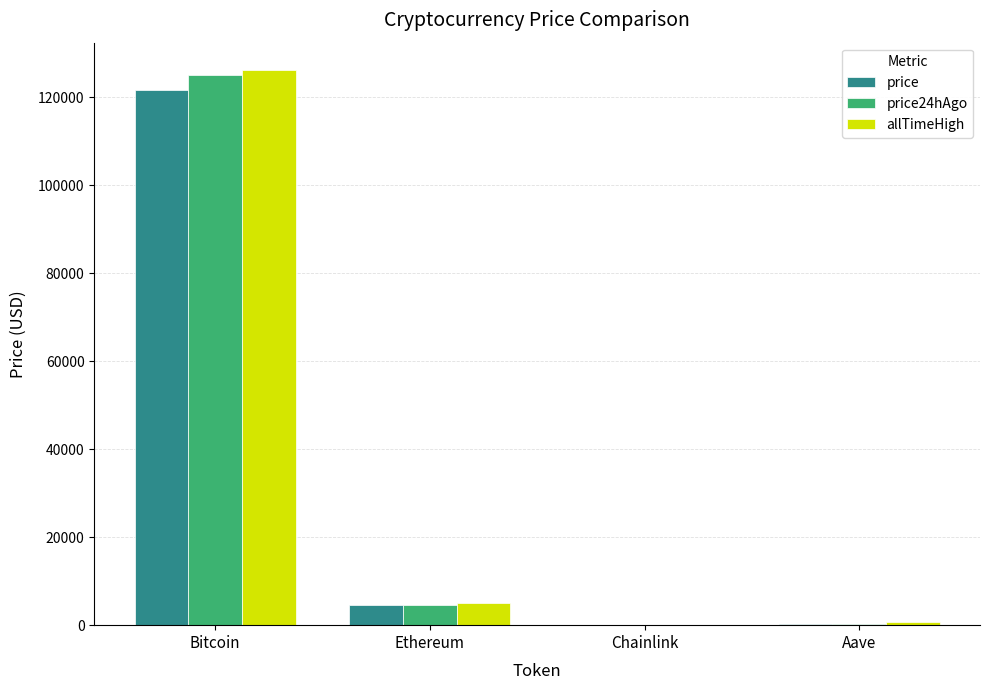

Which series has the widest spread of values?

allTimeHigh